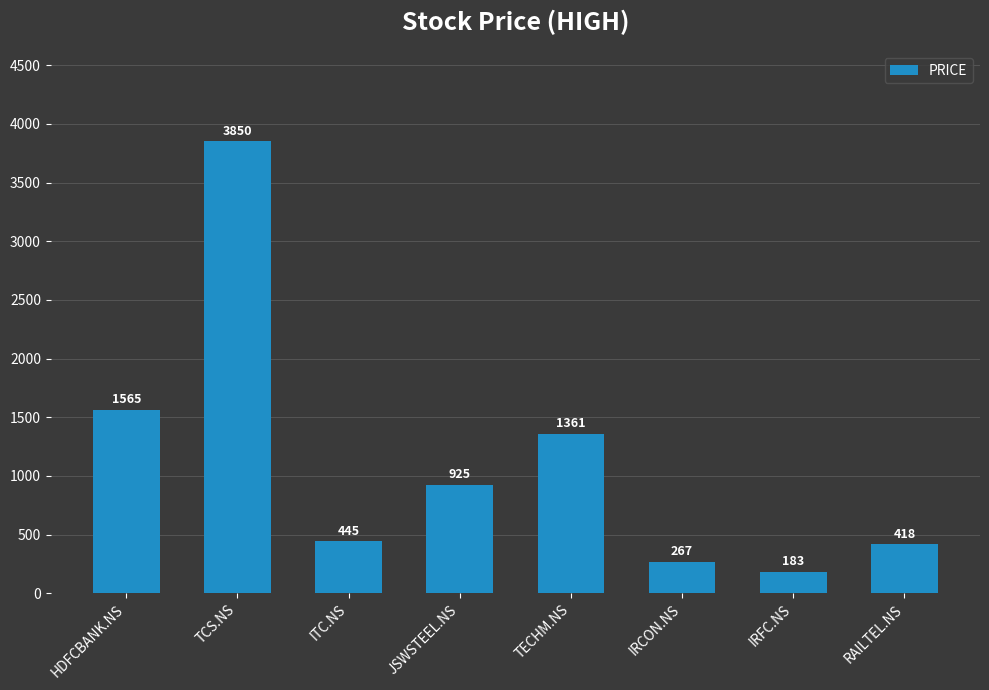

True or false: the data shows 1565 at HDFCBANK.NS.

True